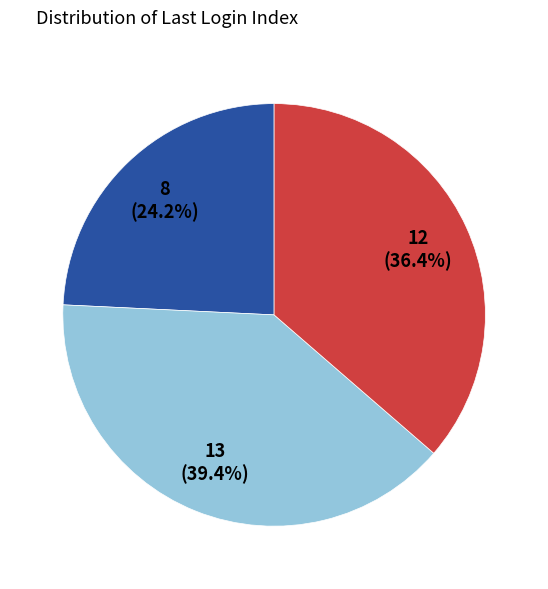

Does any single category account for the majority?

No